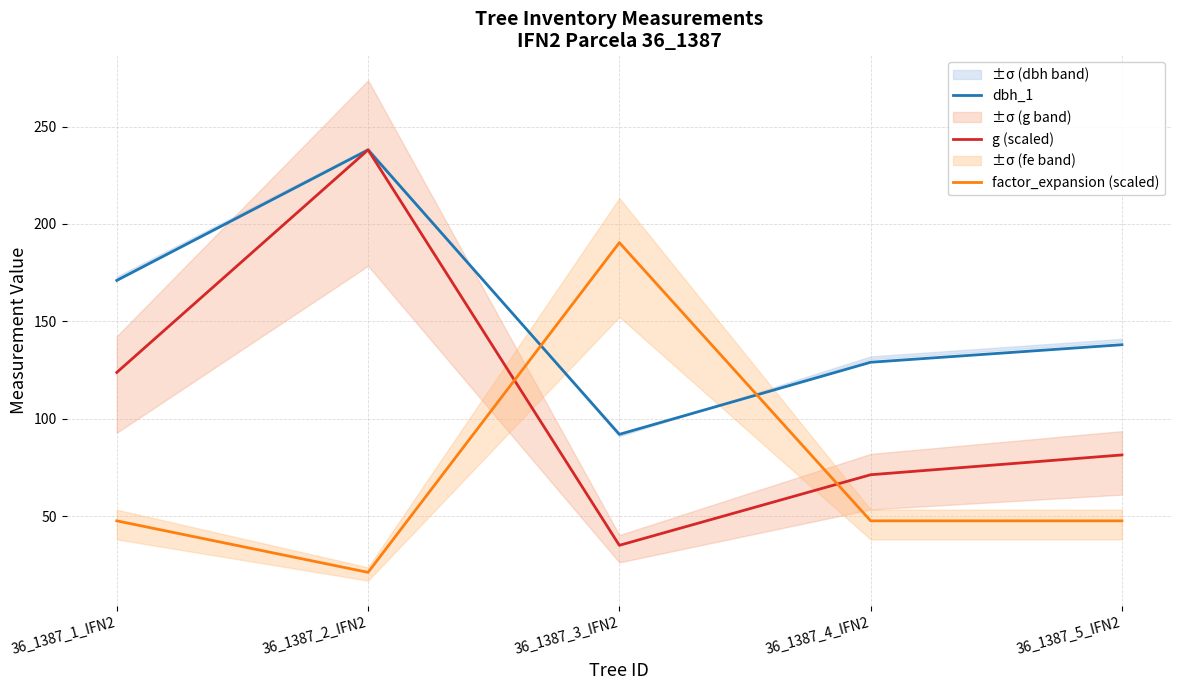

What position from the right is 36_1387_5_IFN2?

1